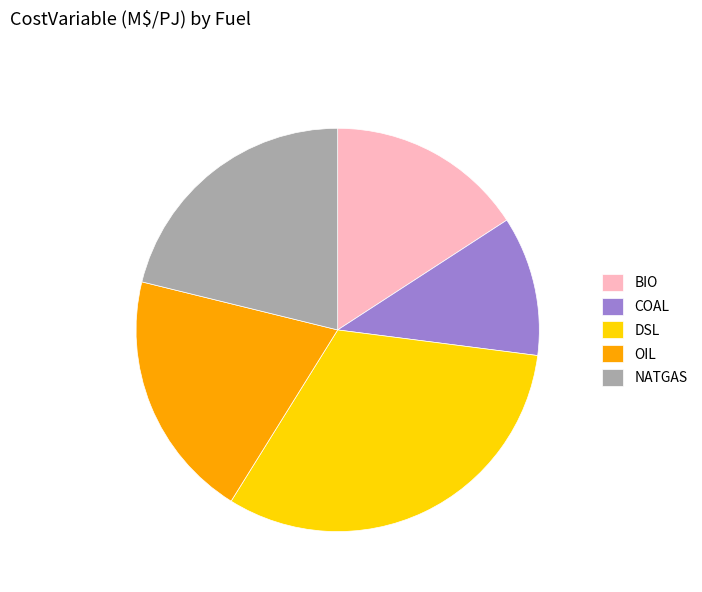

How many segments does this pie chart have?

5